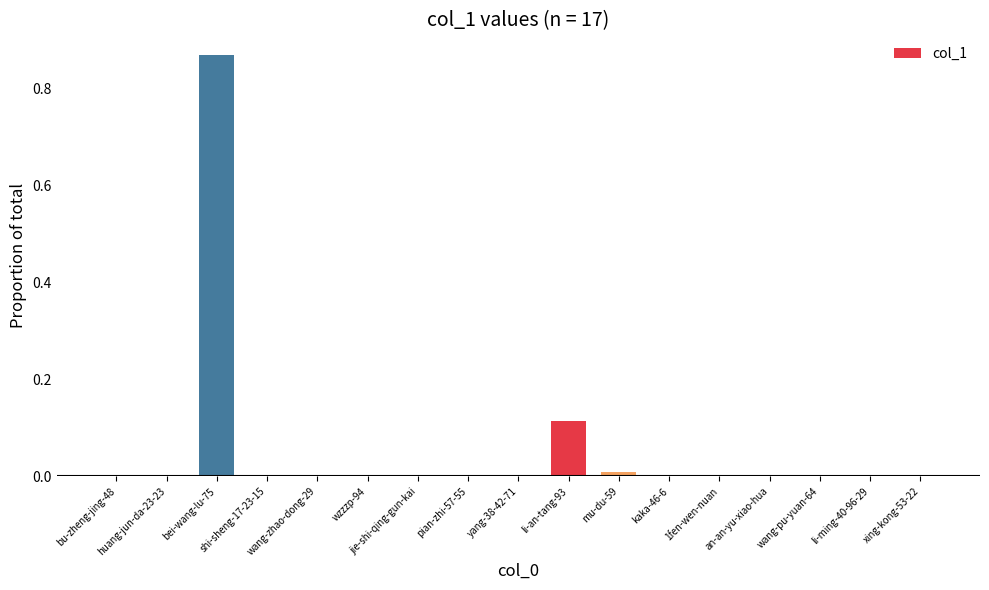

What is the sum of all values?

1.0